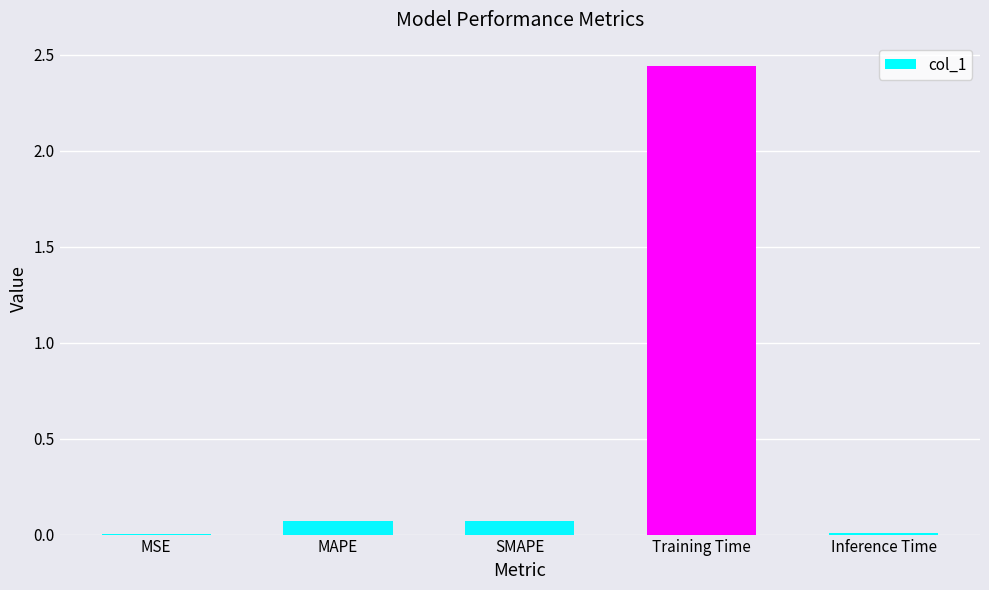

What is the sum of all values?

2.6